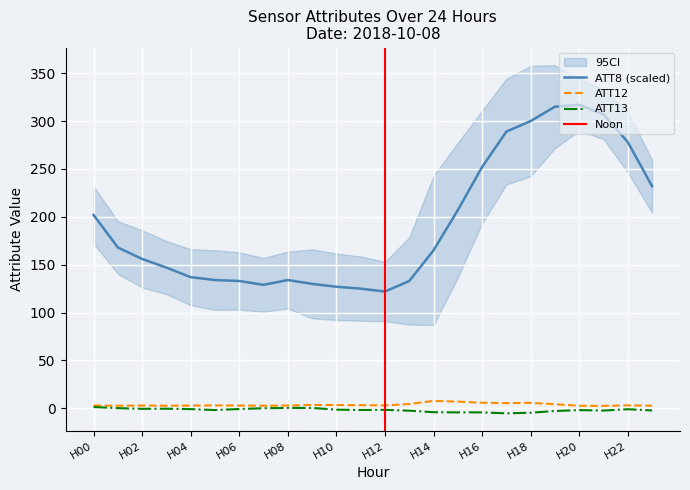

At which category does ATT12 reach its first local valley?

1